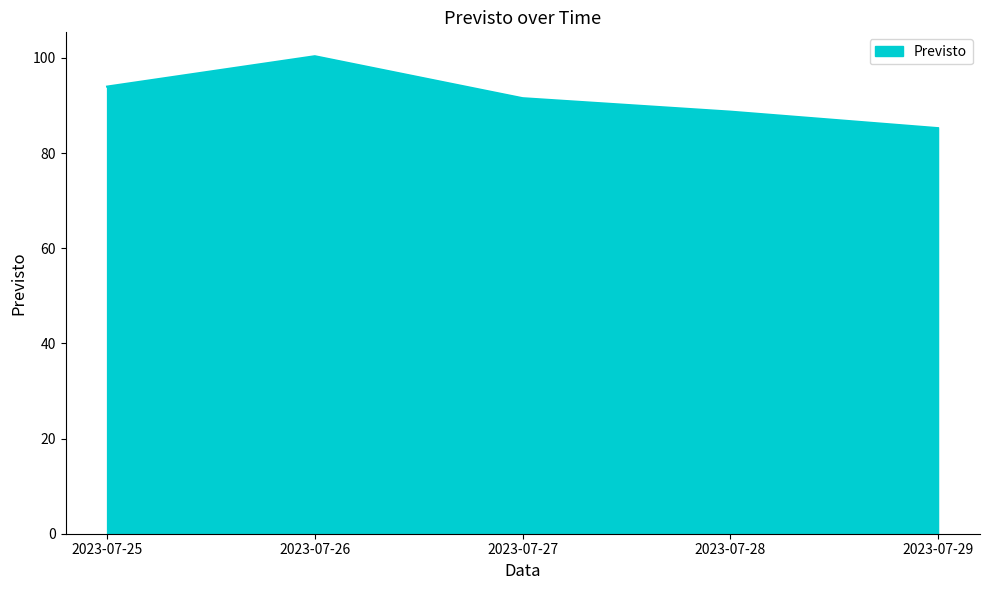

What is the sum of the values at 2023-07-26 and 2023-07-25?

194.4